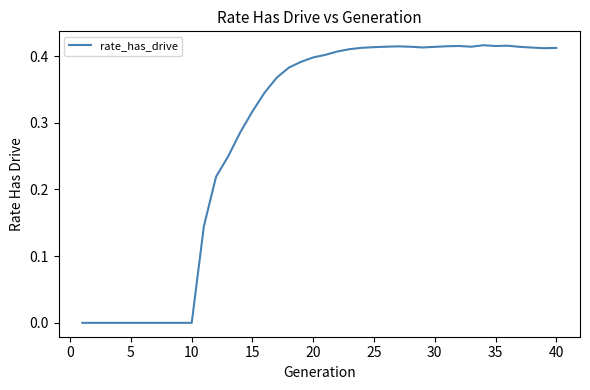

Does the chart display data point markers on the line(s)?

No